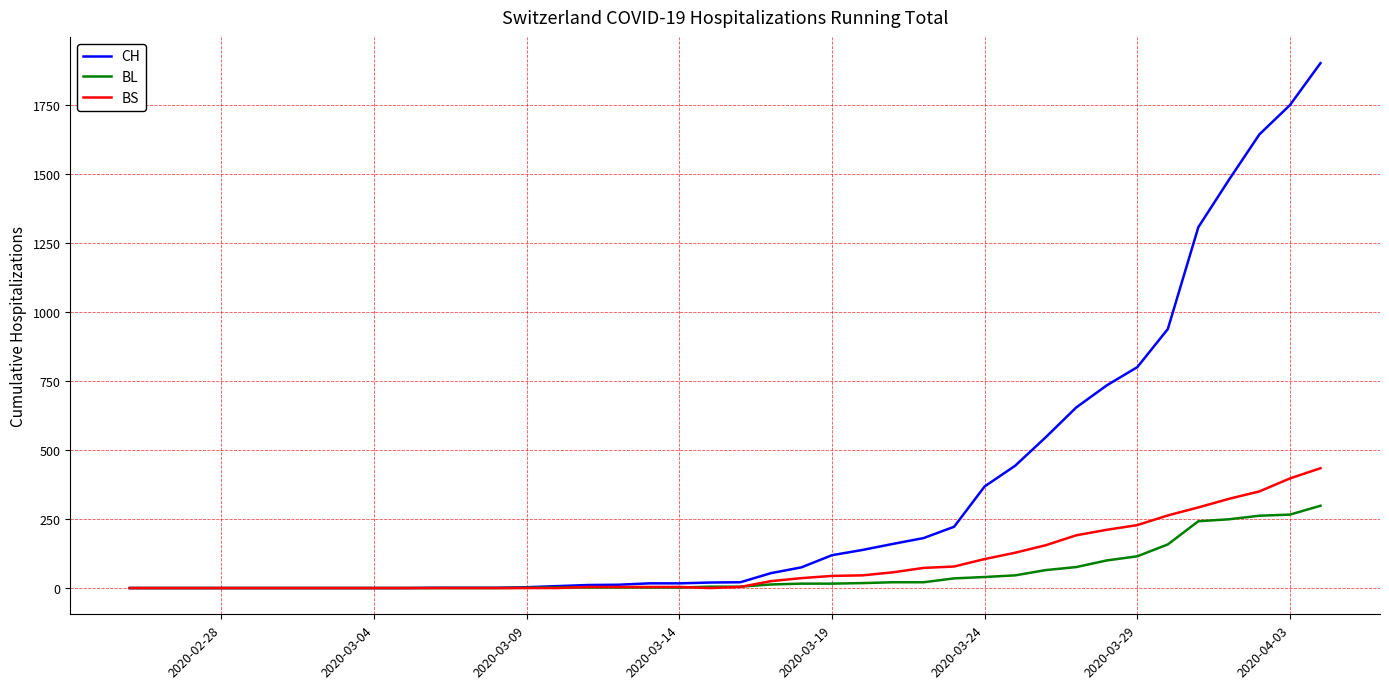

What is the maximum value shown in the chart?

1901